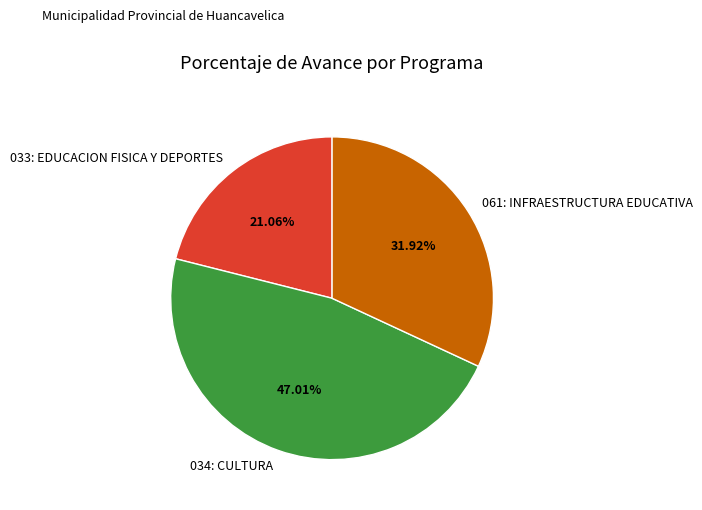

Combined, what portion of the pie is 034: CULTURA and 061: INFRAESTRUCTURA EDUCATIVA?

78.9%